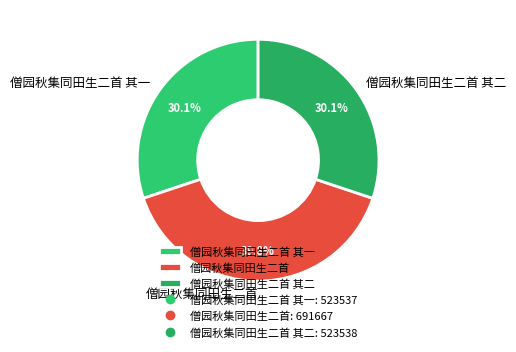

Approximately how many times larger is the value at 僧园秋集同田生二首 其二 compared to 僧园秋集同田生二首 其一?

1.0